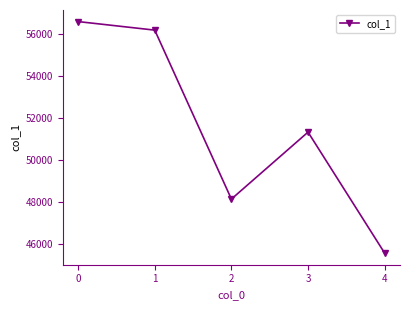

Reading right to left, extract all data points from this chart.

4=45573	3=51321	2=48141	1=56165	0=56571